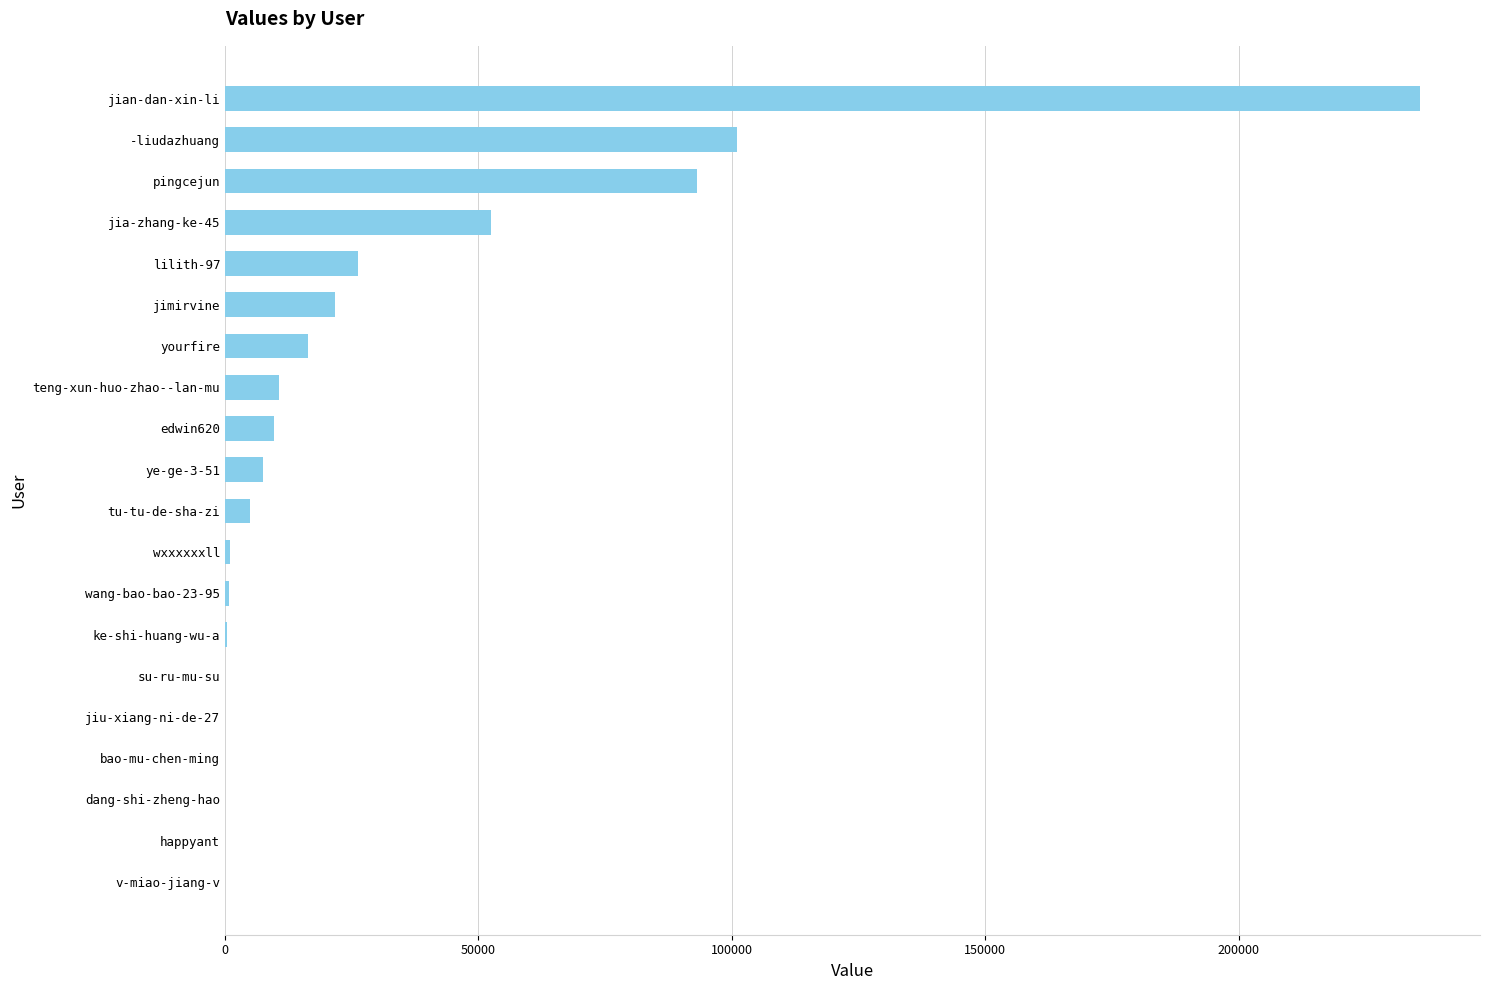

Count the number of data series in this chart.

1